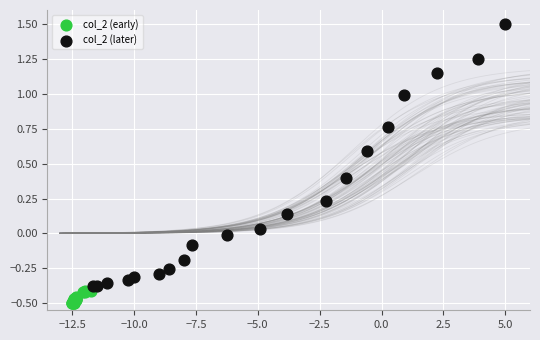

Which series reaches the minimum Y coordinate?

col_2 (early)